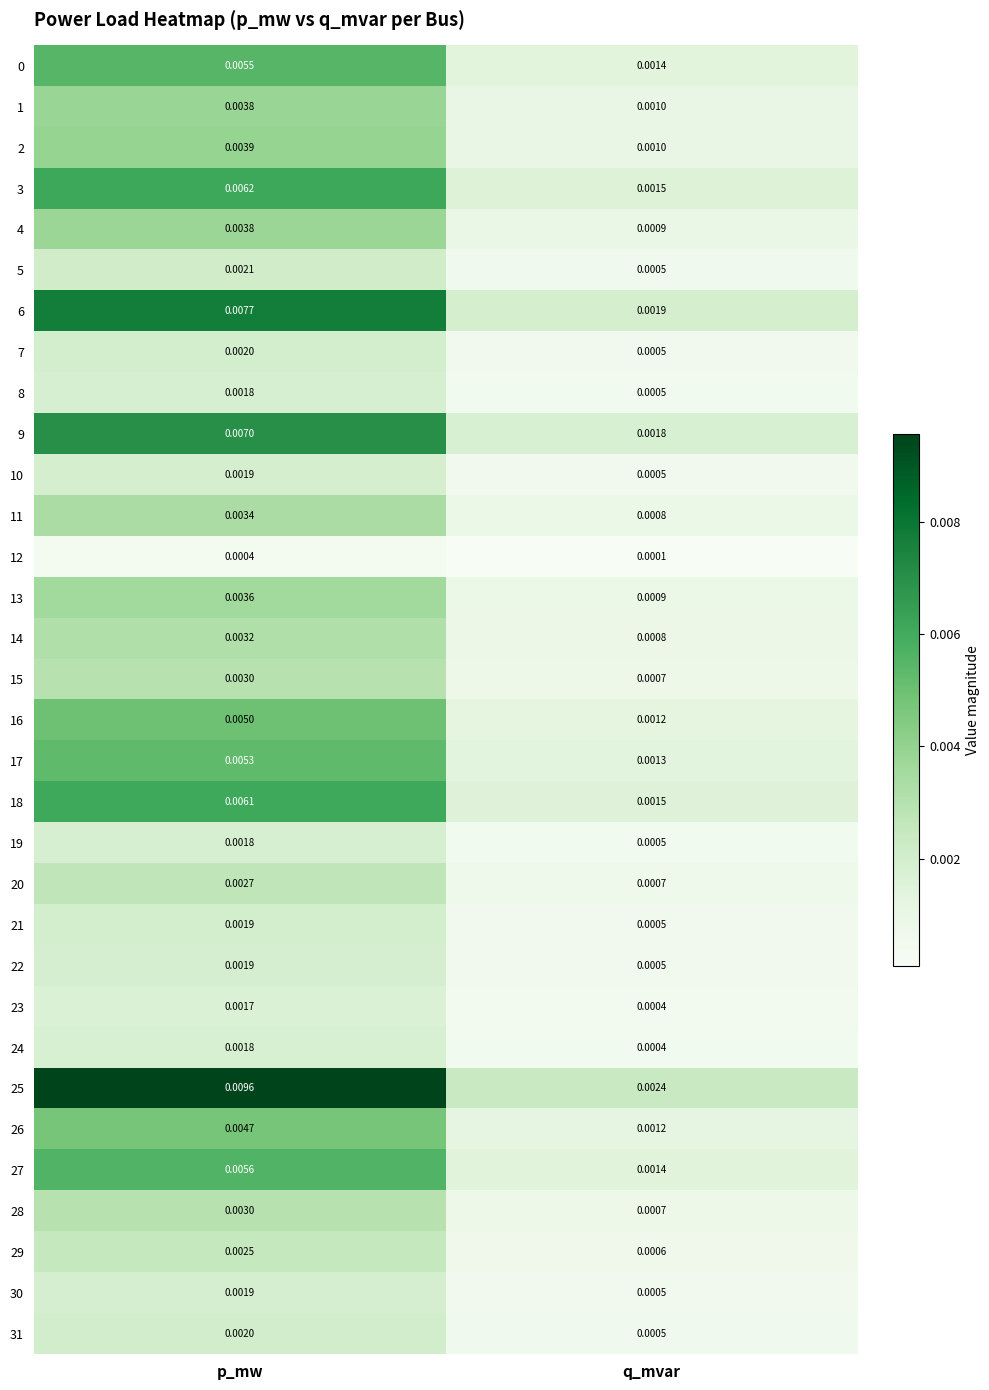

At which label is 30 closest to 0?

q_mvar